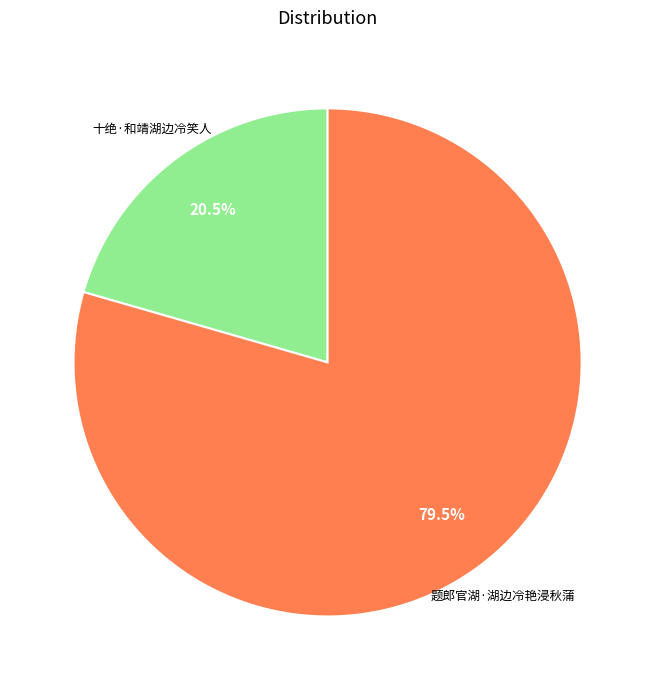

Which category has the biggest portion of the pie?

题郎官湖·湖边冷艳浸秋蒲